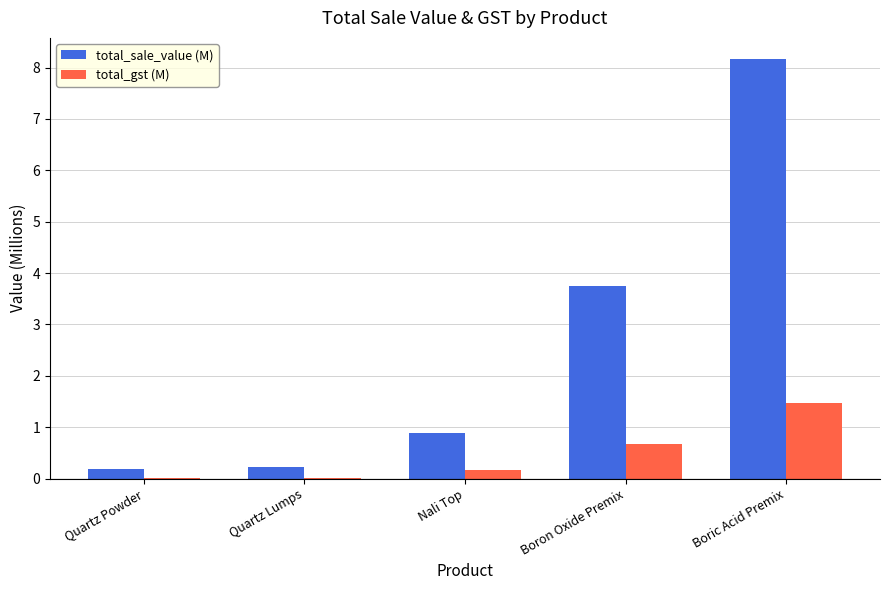

At which category is the sum across all series the highest?

Boric Acid Premix